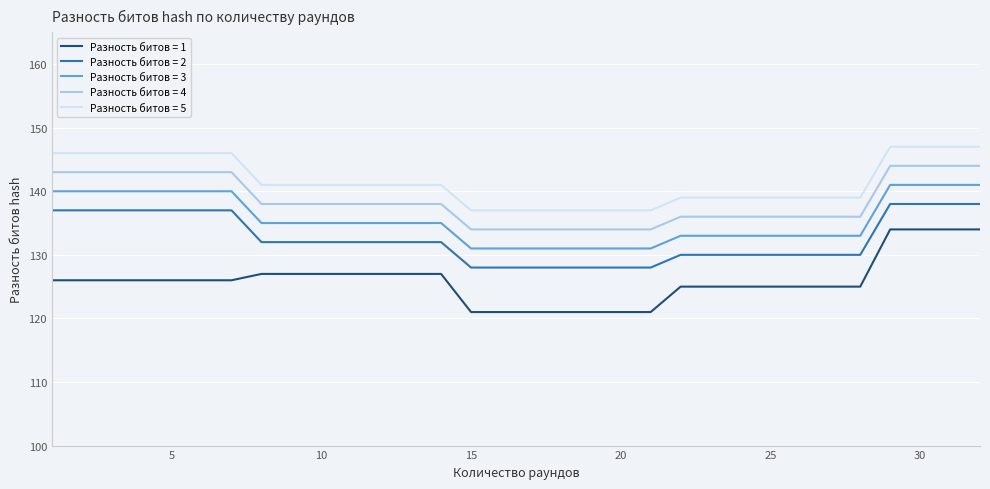

What is the highest value of the Разность битов = 4 series?

144